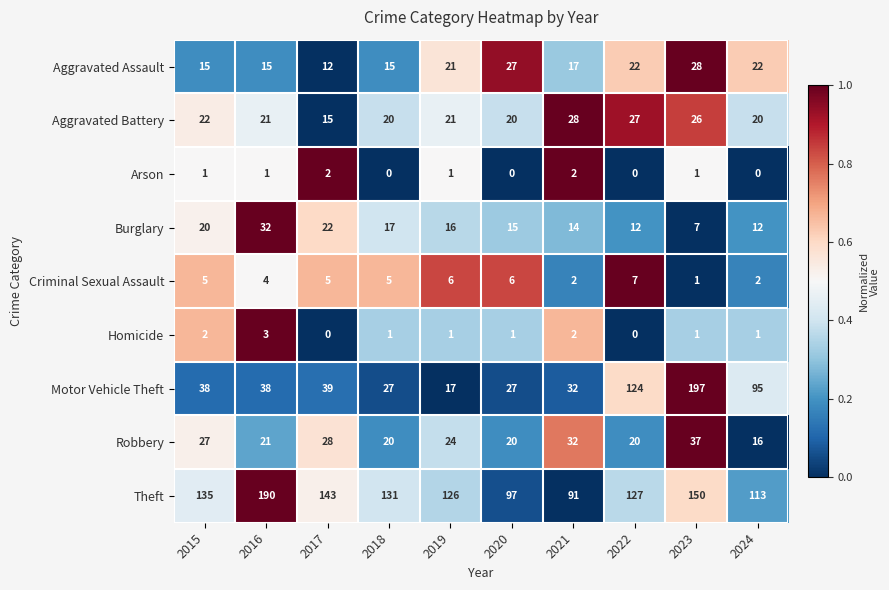

At which label does Aggravated Assault reach its minimum?

2017